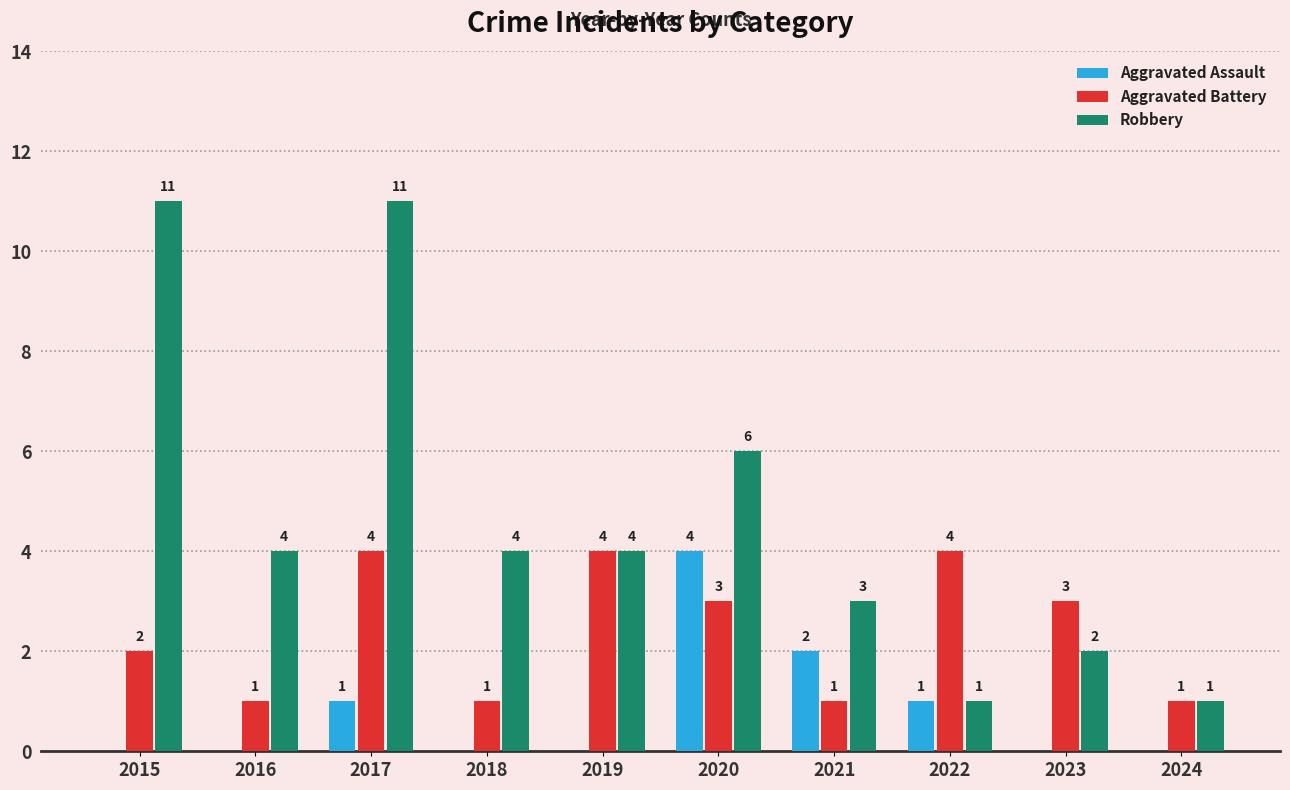

Is it true that Aggravated Assault equals 1 at 2021?

False